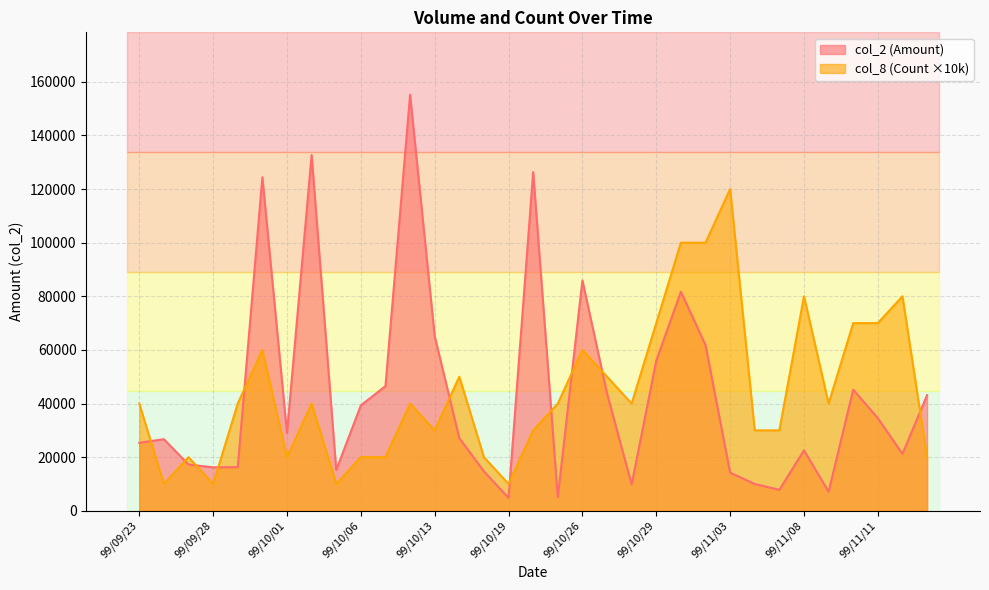

Where is the first local maximum for col_8 (Count)?

99/09/27